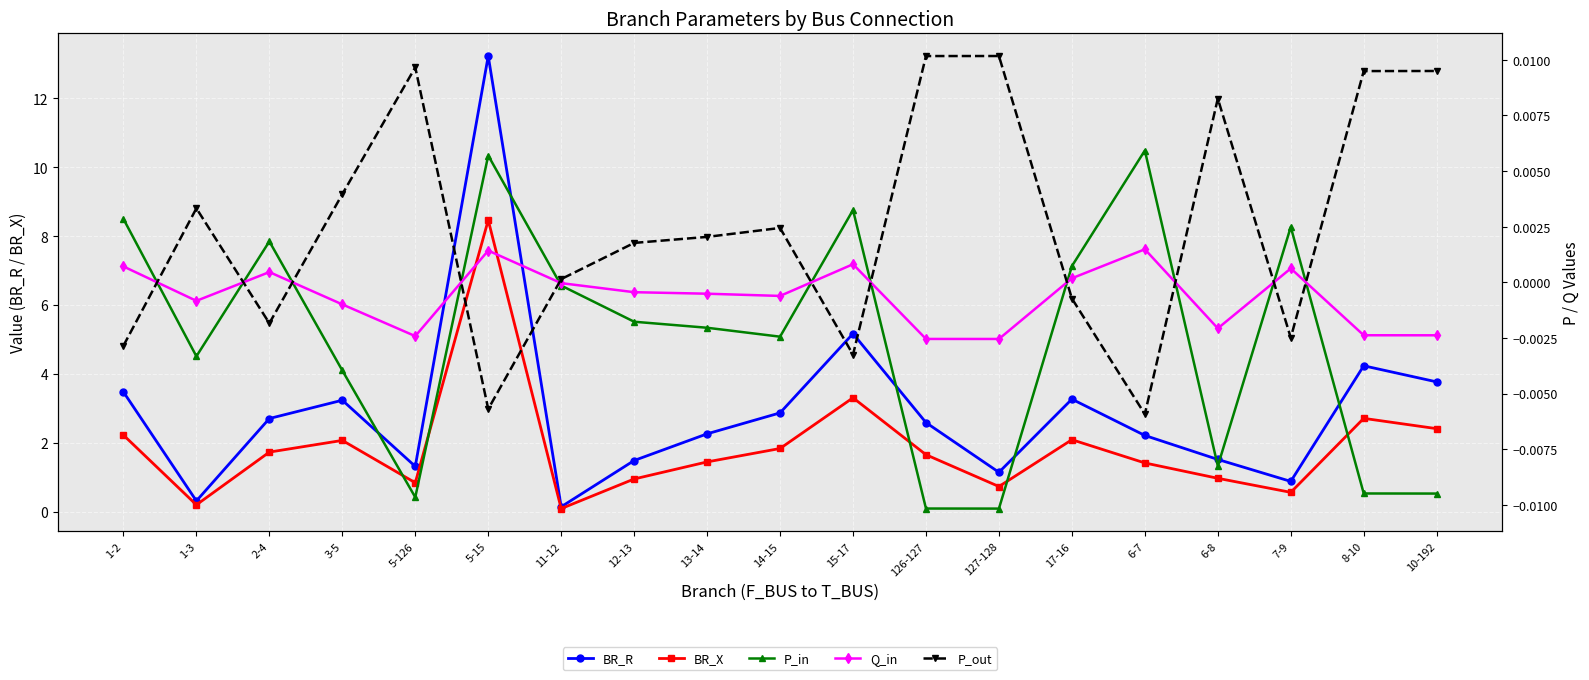

Which category has the highest value across all series?

5-15